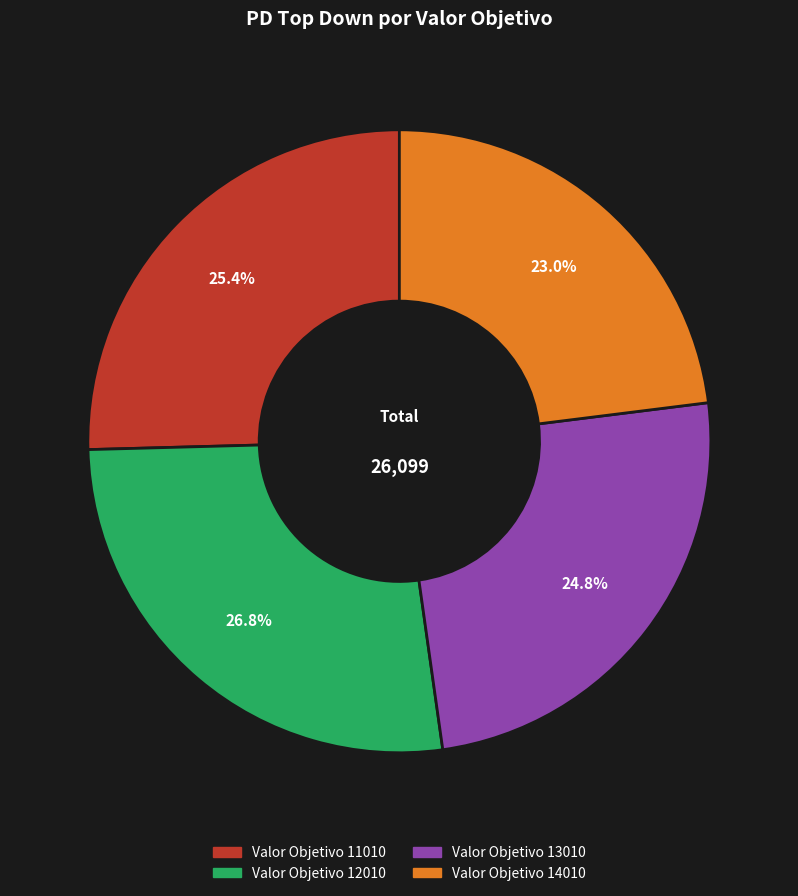

To the nearest percent, what is the difference between the largest and smallest slice percentages?

4%